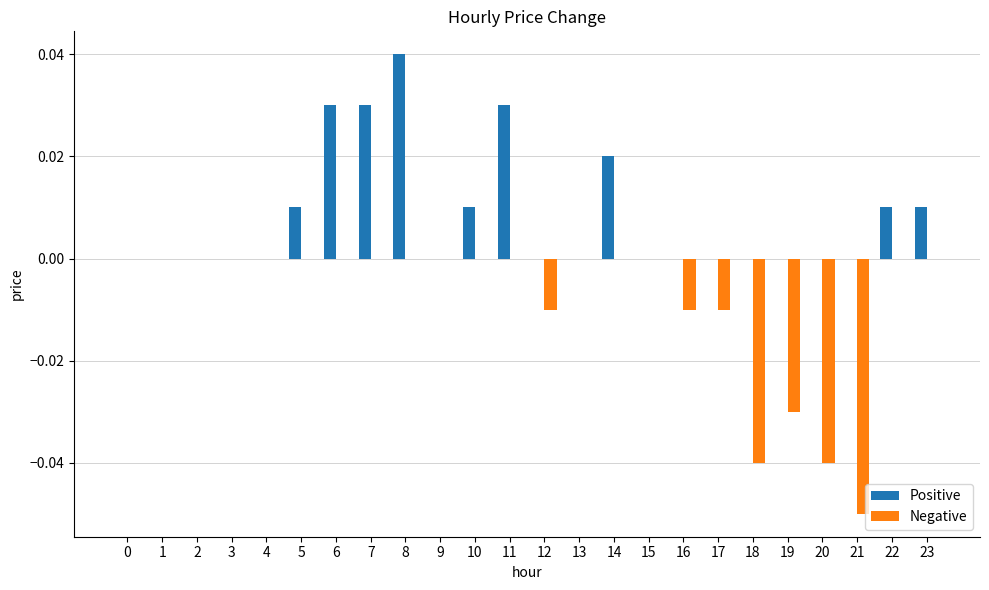

Which category has the highest value in the Positive series?

8